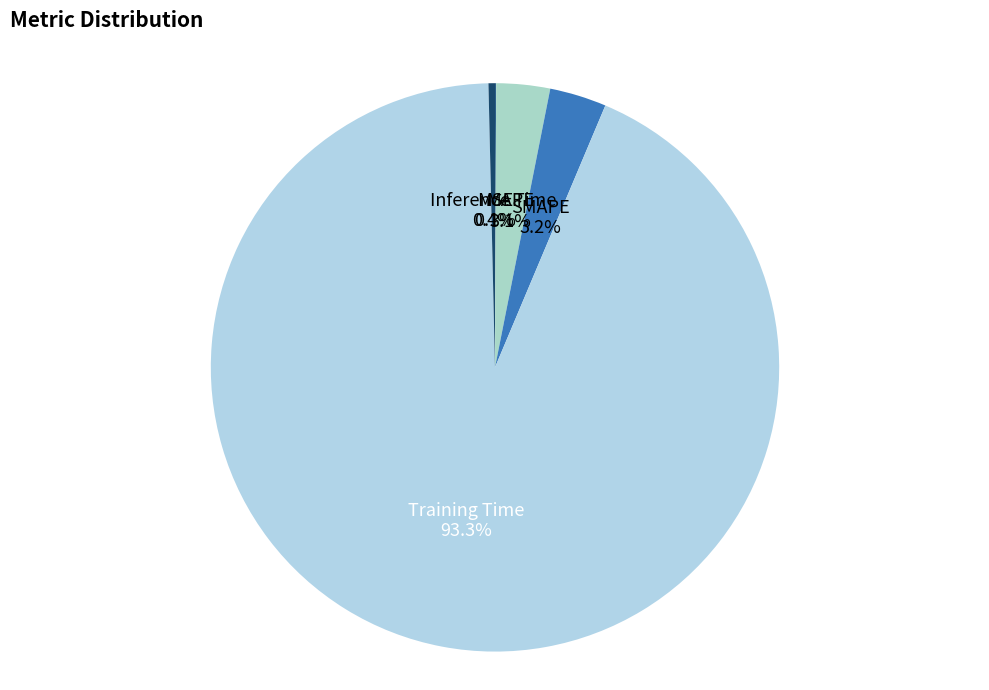

To the nearest percent, what is the combined percentage of MAPE and SMAPE?

6%